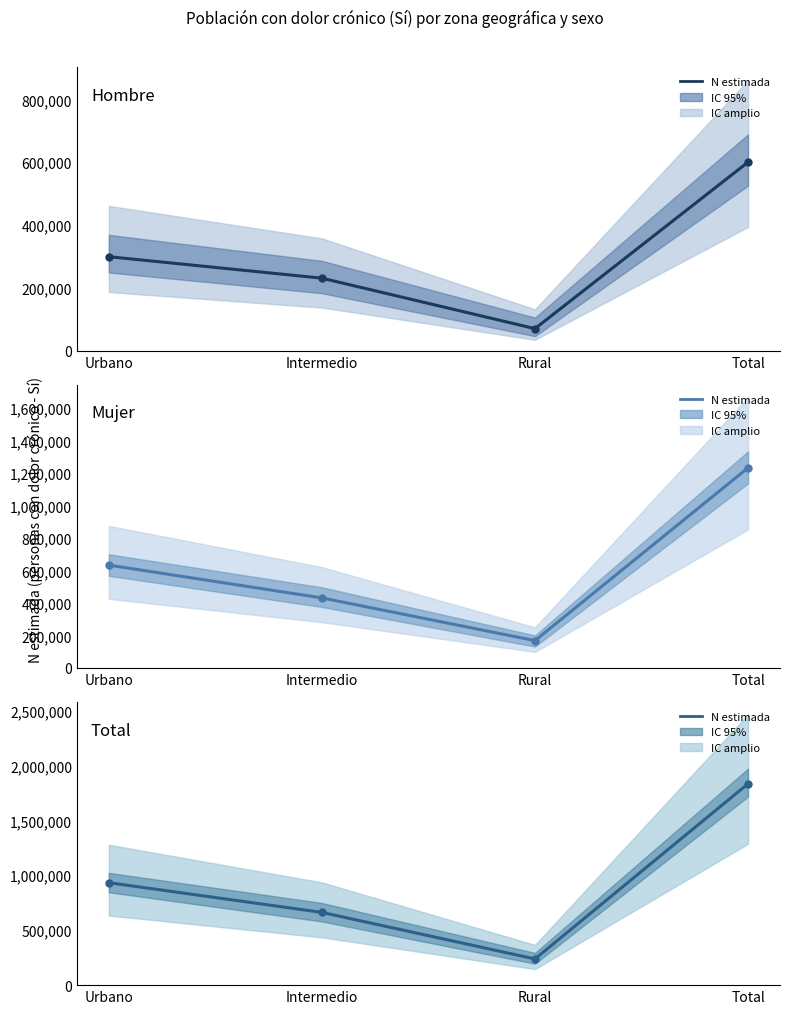

At which category does Hombre reach its first local valley?

Rural